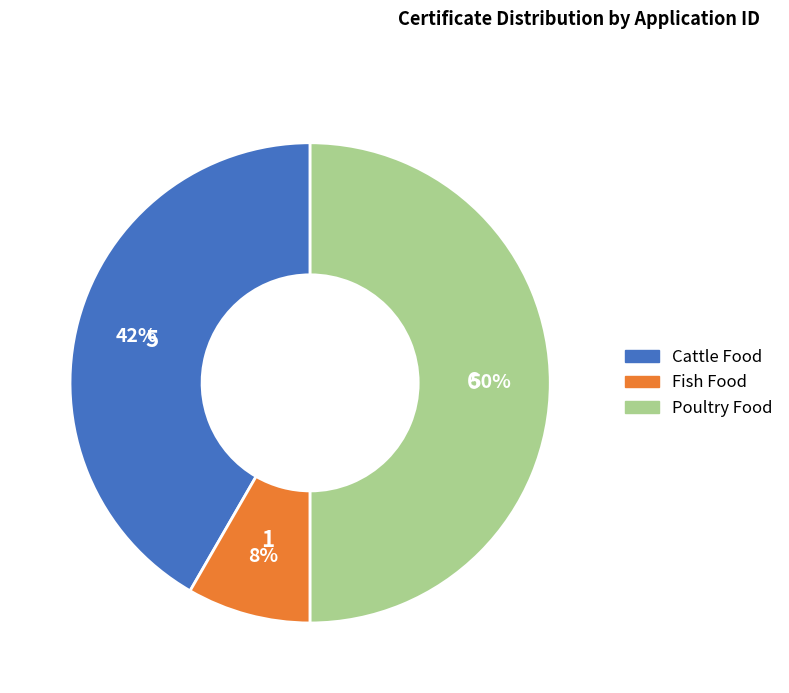

Does Cattle Food represent more than half of the total?

No